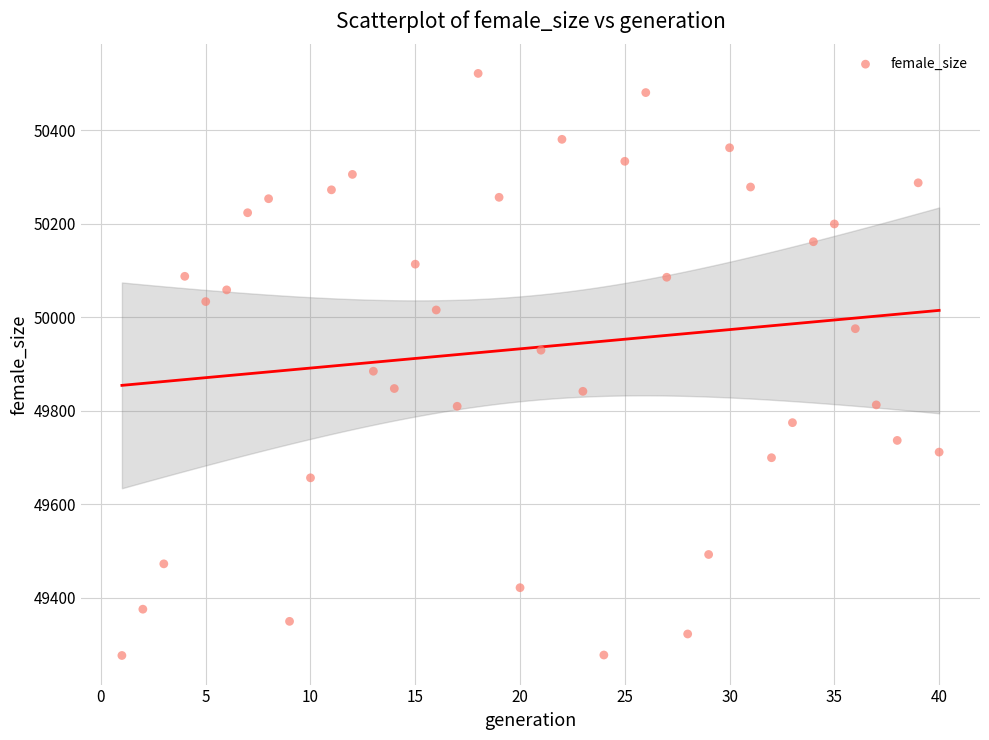

What Y value in the scatter plot is closest to 49899?

49885